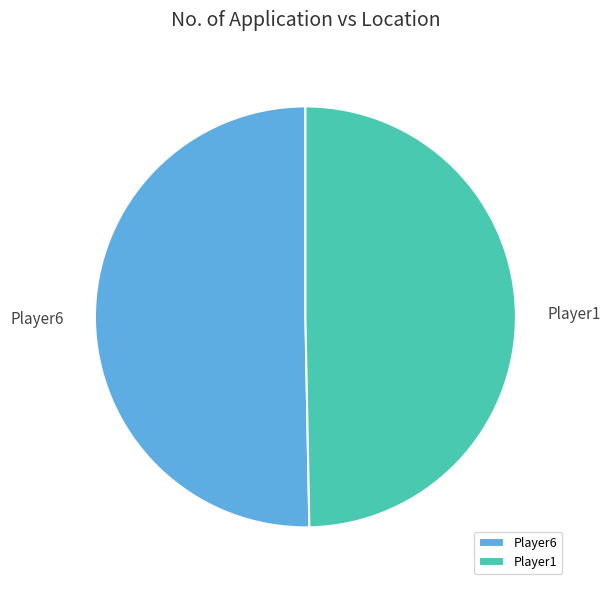

What is the smallest slice in the pie chart?

Player1